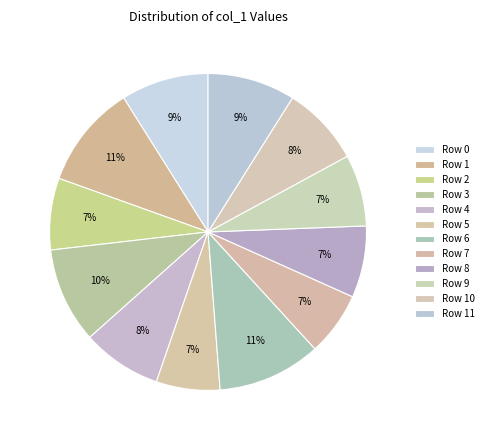

Which category has the smallest portion of the pie?

Row 5